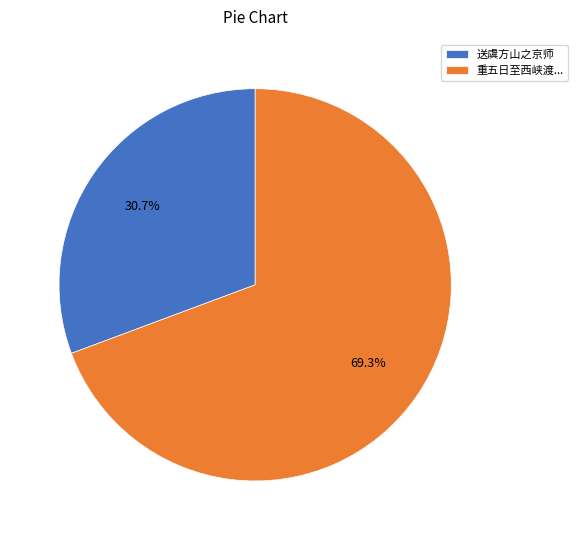

What percentage is NOT represented by 送虞方山之京师?

69.3%